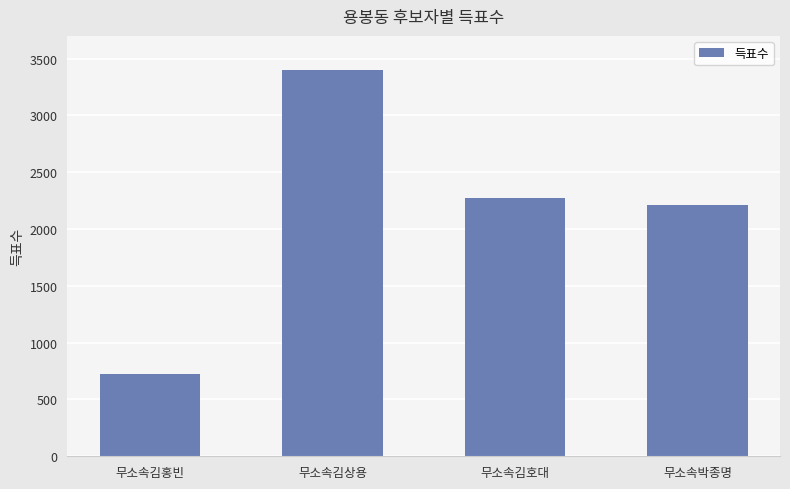

What is the difference between the maximum and minimum values?

2676